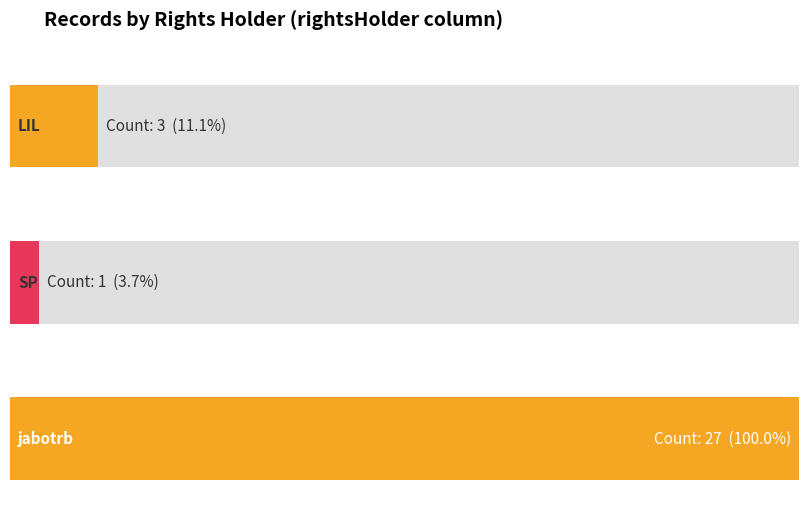

Which label corresponds to the smallest value in the chart?

SP